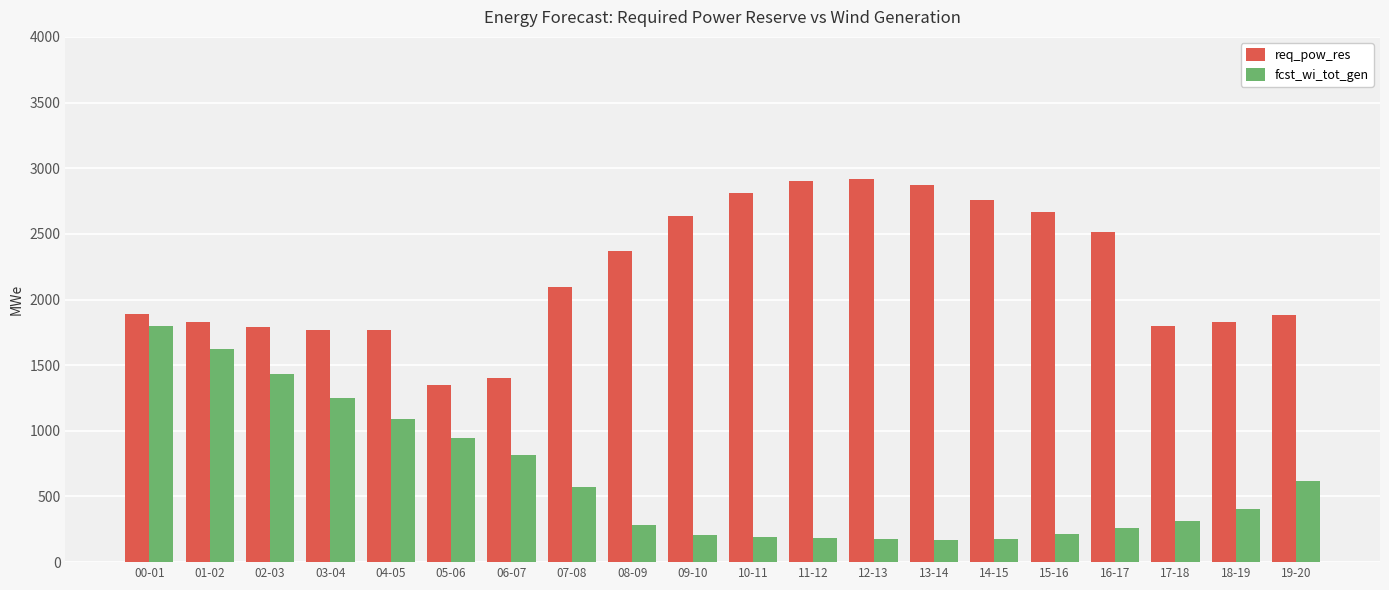

What is the label of the 2nd bar from the left?

01-02